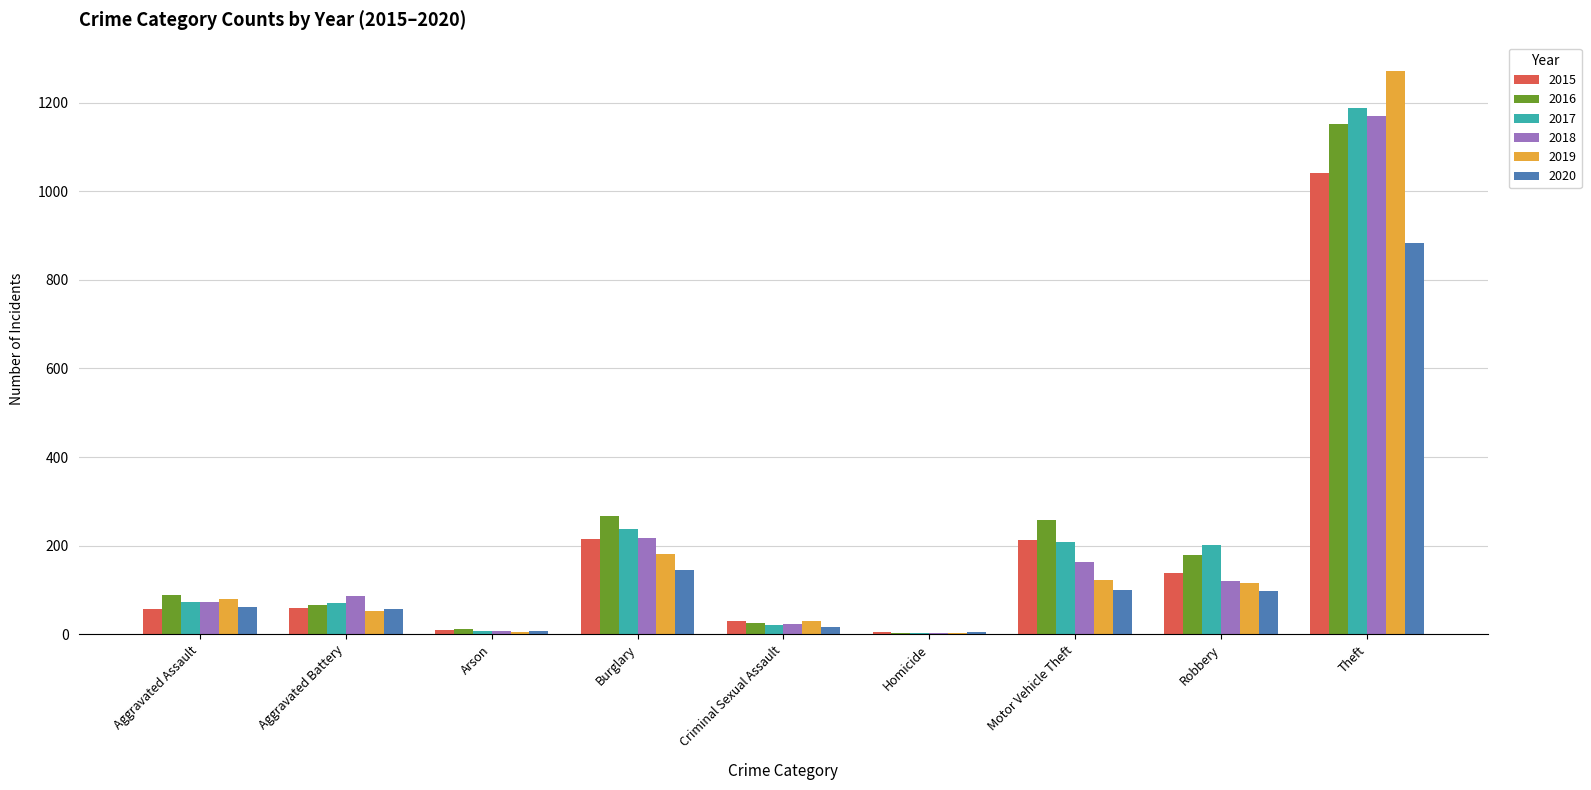

Which category has the highest value in the 2020 series?

Theft